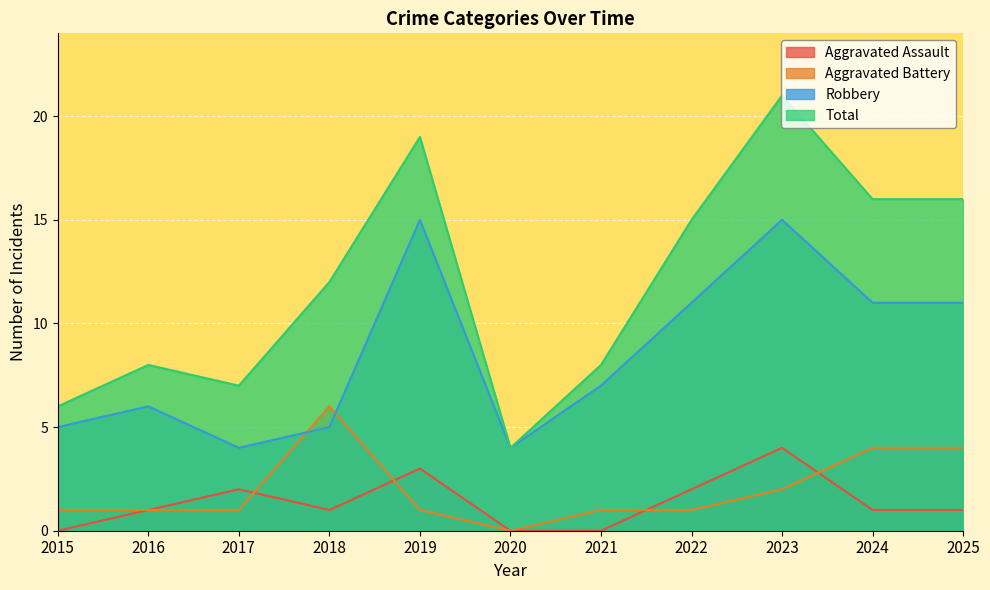

What is the sum of the Aggravated Battery values at 2023 and 2021?

3